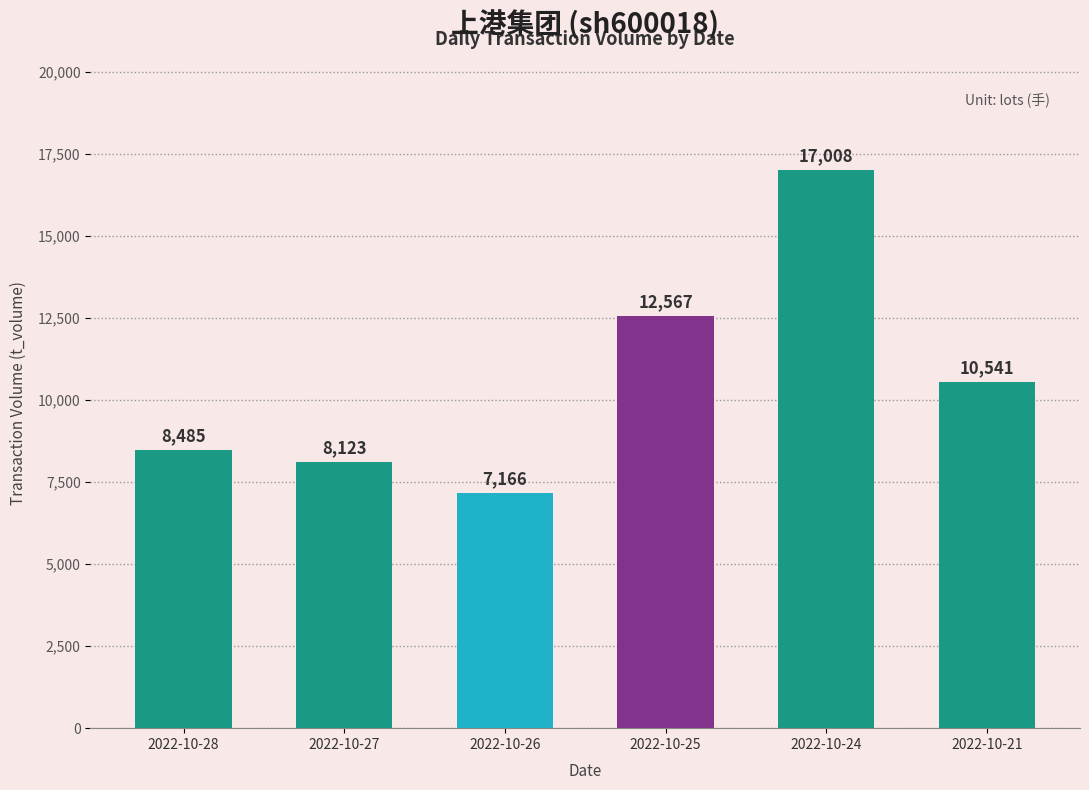

List the labels in order of value, smallest first.

2022-10-26, 2022-10-27, 2022-10-28, 2022-10-21, 2022-10-25, 2022-10-24